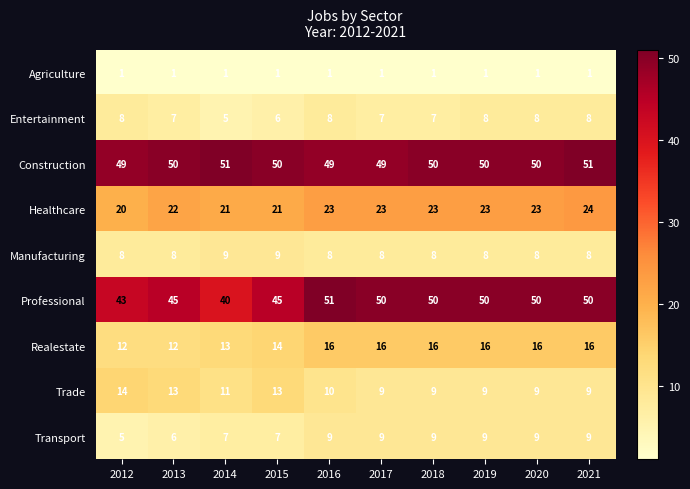

What is the difference between the highest and lowest values at 2021?

50